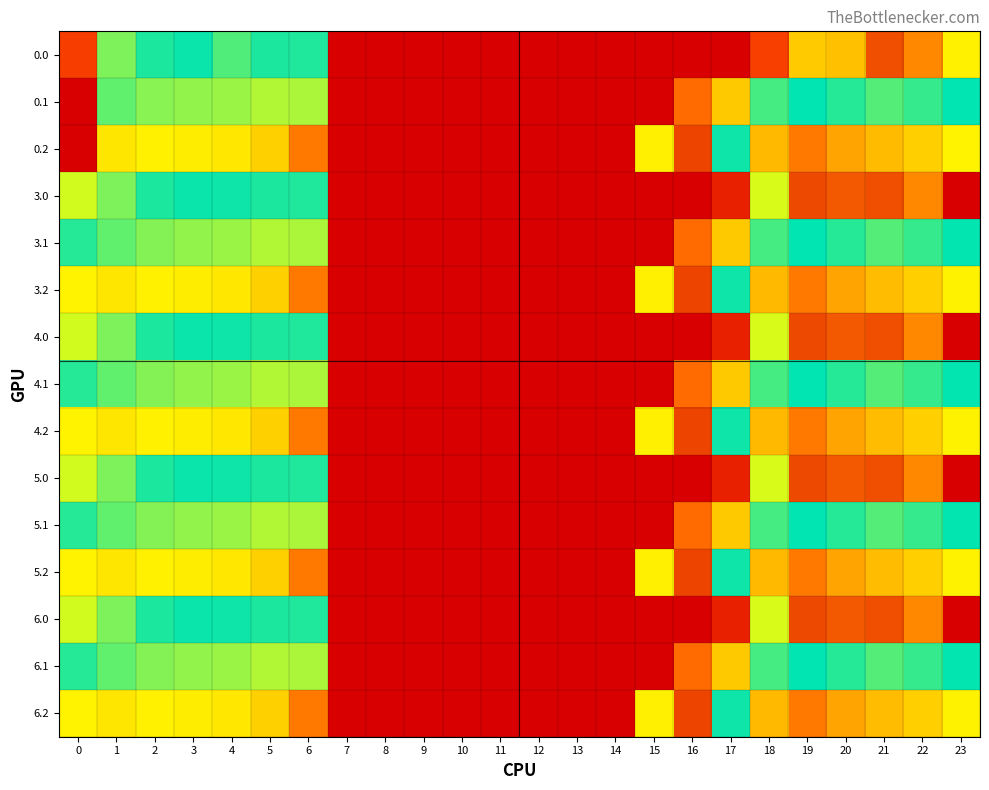

Reading left to right, what are all the values shown in this chart?

0.0: 0=82.0	1=449.5	2=410.3	3=404.4	4=368.8	5=410.8	6=411.9	7=0.0	8=0.0	9=0.0	10=0.0	11=0.0	12=0.0	13=0.0	14=0.0	15=0.0	16=0.0	17=0.0	18=84.8	19=241.8	20=229.9	21=638.4	22=592.3	23=511.3
0.1: 0=0.0	1=361.1	2=347.2	3=342.7	4=339.6	5=329.5	6=333.3	7=0.0	8=0.0	9=0.0	10=0.0	11=0.0	12=0.0	13=0.0	14=0.0	15=0.0	16=135.2	17=239.9	18=372.2	19=399.3	20=414.5	21=432.4	22=419.9	23=399.4
0.2: 0=0.0	1=272.7	2=285.5	3=281.0	4=274.4	5=248.1	6=151.5	7=0.0	8=0.0	9=0.0	10=0.0	11=0.0	12=0.0	13=0.0	14=0.0	15=282.9	16=645.7	17=405.4	18=222.9	19=151.1	20=199.2	21=224.6	22=247.4	23=287.5
3.0: 0=482.0	1=449.5	2=410.3	3=404.4	4=404.9	5=410.8	6=411.9	7=0.0	8=0.0	9=0.0	10=0.0	11=0.0	12=0.0	13=0.0	14=0.0	15=0.0	16=0.0	17=43.5	18=484.8	19=641.8	20=629.9	21=638.4	22=592.3	23=0.0
3.1: 0=384.6	1=361.1	2=347.9	3=342.7	4=339.6	5=329.5	6=333.3	7=0.0	8=0.0	9=0.0	10=0.0	11=0.0	12=0.0	13=0.0	14=0.0	15=0.0	16=135.2	17=239.9	18=372.2	19=399.3	20=414.5	21=432.4	22=419.9	23=399.0
3.2: 0=287.1	1=272.7	2=285.5	3=281.0	4=274.4	5=248.1	6=151.5	7=0.0	8=0.0	9=0.0	10=0.0	11=0.0	12=0.0	13=0.0	14=0.0	15=282.9	16=645.7	17=405.4	18=222.9	19=151.1	20=199.2	21=226.4	22=247.4	23=286.6
4.0: 0=482.0	1=449.5	2=410.3	3=404.4	4=404.9	5=410.8	6=411.9	7=0.0	8=0.0	9=0.0	10=0.0	11=0.0	12=0.0	13=0.0	14=0.0	15=0.0	16=0.0	17=43.5	18=484.8	19=641.8	20=629.9	21=638.4	22=592.3	23=0.0
4.1: 0=384.6	1=361.1	2=347.9	3=342.7	4=339.6	5=329.5	6=333.3	7=0.0	8=0.0	9=0.0	10=0.0	11=0.0	12=0.0	13=0.0	14=0.0	15=0.0	16=135.2	17=239.9	18=372.2	19=399.3	20=414.5	21=432.4	22=419.9	23=399.0
4.2: 0=287.1	1=272.7	2=285.5	3=281.0	4=274.4	5=248.1	6=151.5	7=0.0	8=0.0	9=0.0	10=0.0	11=0.0	12=0.0	13=0.0	14=0.0	15=282.9	16=645.7	17=405.4	18=222.9	19=151.1	20=199.2	21=226.4	22=247.4	23=286.6
5.0: 0=482.0	1=449.5	2=410.3	3=404.4	4=404.9	5=410.8	6=411.9	7=0.0	8=0.0	9=0.0	10=0.0	11=0.0	12=0.0	13=0.0	14=0.0	15=0.0	16=0.0	17=43.5	18=484.8	19=641.8	20=629.9	21=638.4	22=592.3	23=0.0
5.1: 0=384.6	1=361.1	2=347.9	3=342.7	4=339.6	5=329.5	6=333.3	7=0.0	8=0.0	9=0.0	10=0.0	11=0.0	12=0.0	13=0.0	14=0.0	15=0.0	16=135.2	17=239.9	18=372.2	19=399.3	20=414.5	21=432.4	22=419.9	23=399.0
5.2: 0=287.1	1=272.7	2=285.5	3=281.0	4=274.4	5=248.1	6=151.5	7=0.0	8=0.0	9=0.0	10=0.0	11=0.0	12=0.0	13=0.0	14=0.0	15=282.9	16=645.7	17=405.4	18=222.9	19=151.1	20=199.2	21=226.4	22=247.4	23=286.6
6.0: 0=482.0	1=449.5	2=410.3	3=404.4	4=404.9	5=410.8	6=411.9	7=0.0	8=0.0	9=0.0	10=0.0	11=0.0	12=0.0	13=0.0	14=0.0	15=0.0	16=0.0	17=43.5	18=484.8	19=641.8	20=629.9	21=638.4	22=592.3	23=0.0
6.1: 0=384.6	1=361.1	2=347.9	3=342.7	4=339.6	5=329.5	6=333.3	7=0.0	8=0.0	9=0.0	10=0.0	11=0.0	12=0.0	13=0.0	14=0.0	15=0.0	16=135.2	17=239.9	18=372.2	19=399.3	20=414.5	21=432.4	22=419.9	23=399.0
6.2: 0=287.1	1=272.7	2=285.5	3=281.0	4=274.4	5=248.1	6=151.5	7=0.0	8=0.0	9=0.0	10=0.0	11=0.0	12=0.0	13=0.0	14=0.0	15=282.9	16=645.7	17=405.4	18=222.9	19=151.1	20=199.2	21=226.4	22=247.4	23=286.6